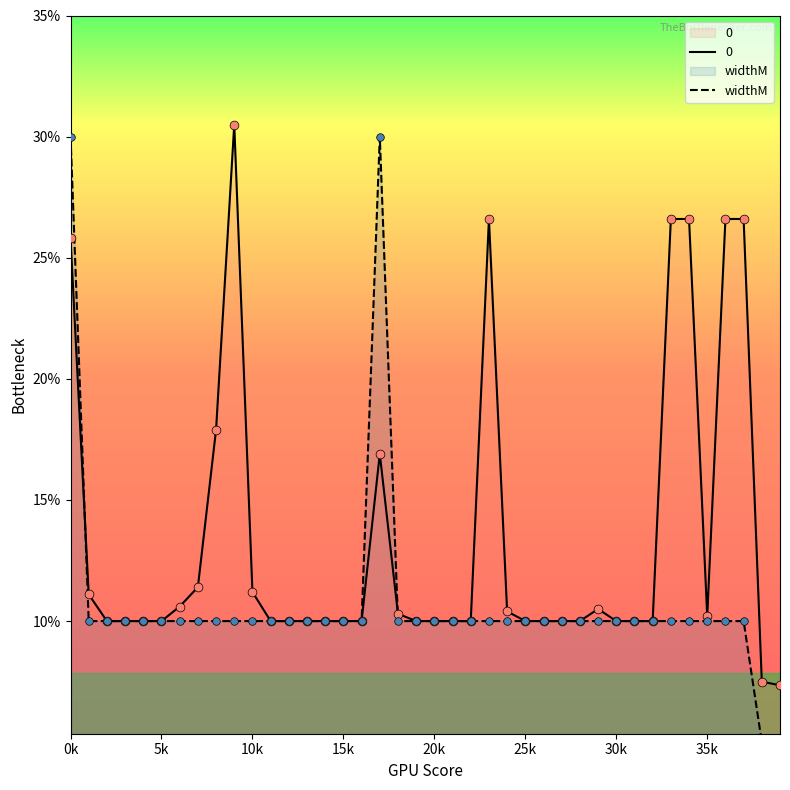

What is the ratio of the value at 37 to the value at 26?

1.0